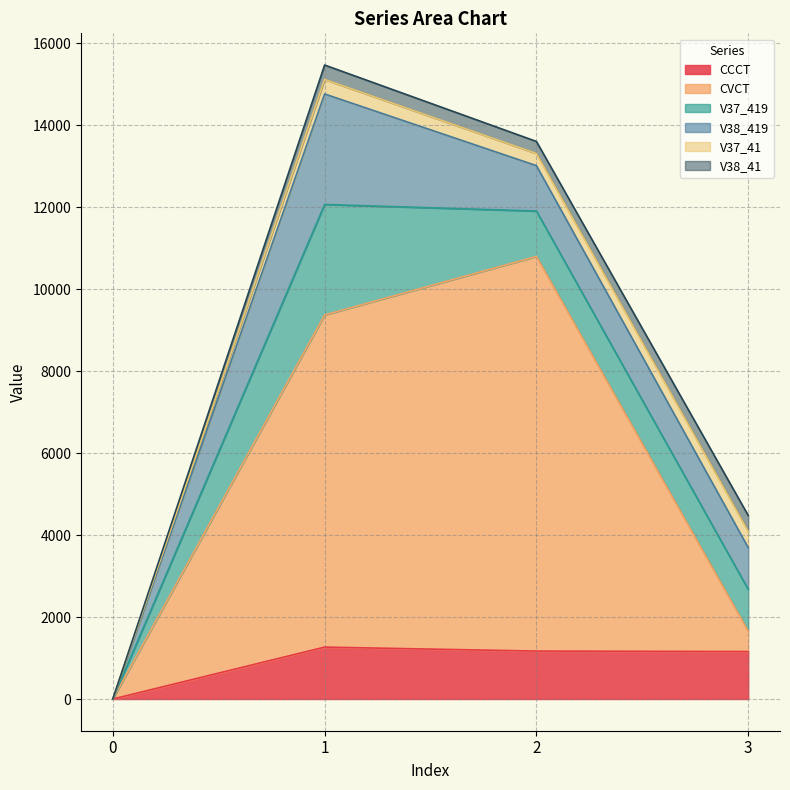

How many series are shown in this chart?

6